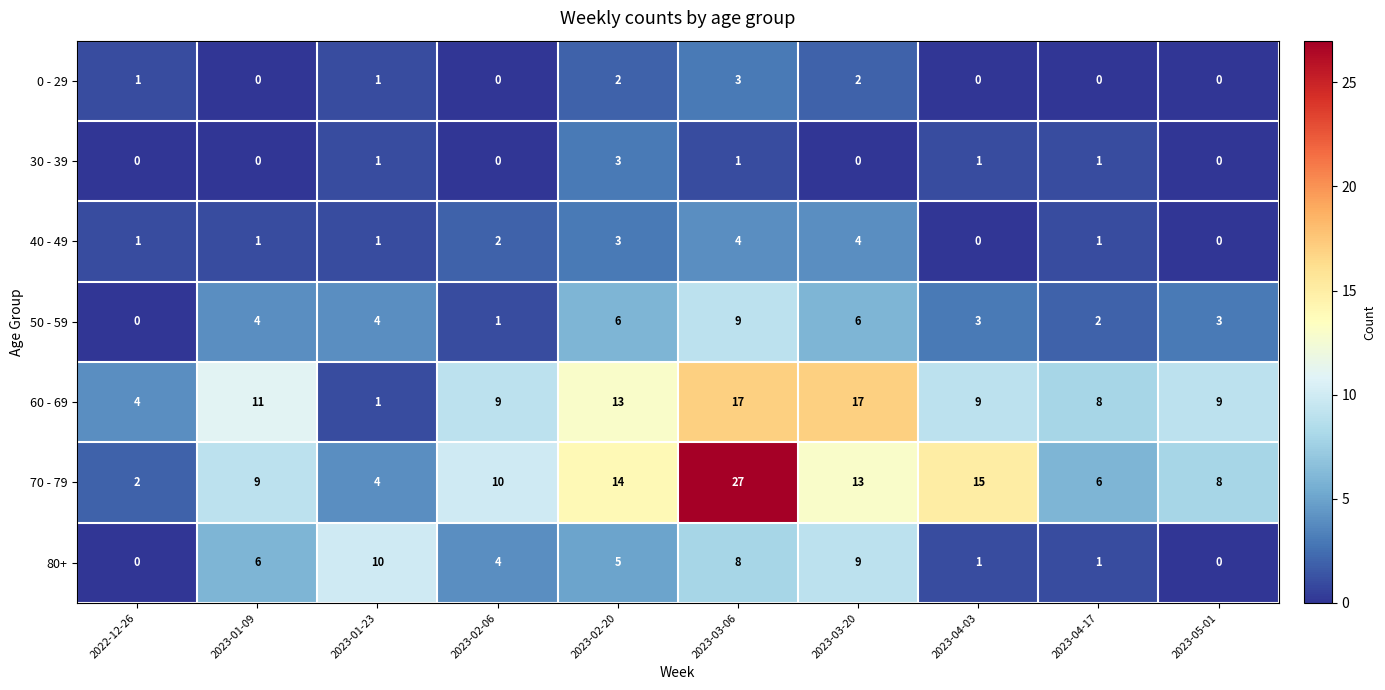

Rank the series at 2023-03-20 from lowest to highest value.

30 - 39, 0 - 29, 40 - 49, 50 - 59, 80+, 70 - 79, 60 - 69